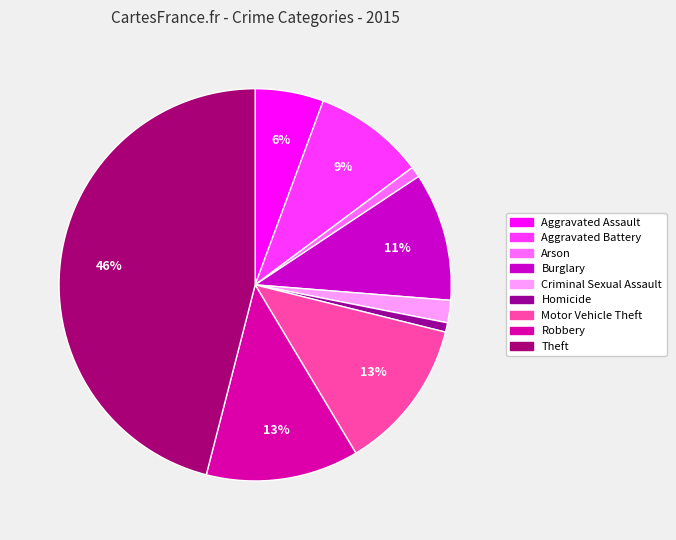

What percentage do Robbery and Aggravated Assault together represent?

18.2%